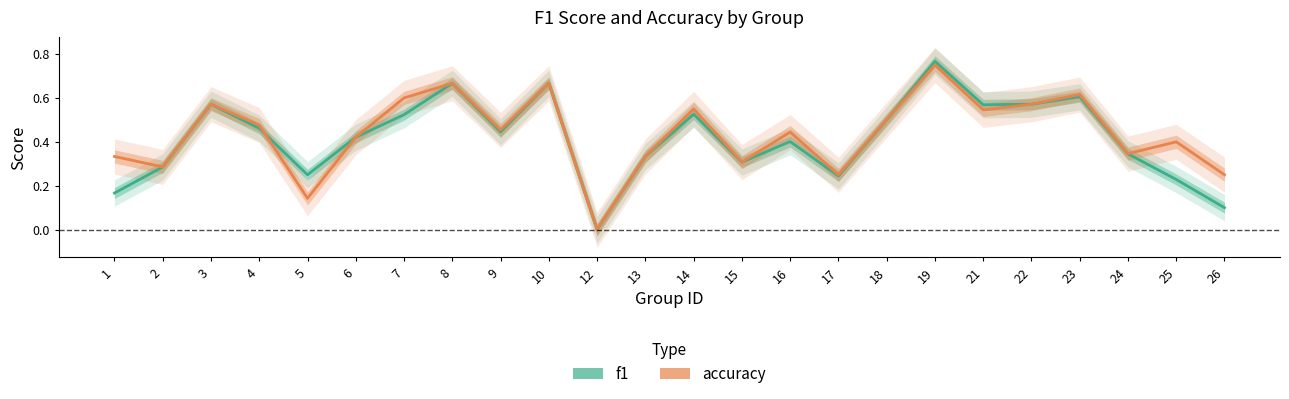

What is the total value across all series at 21?

1.1